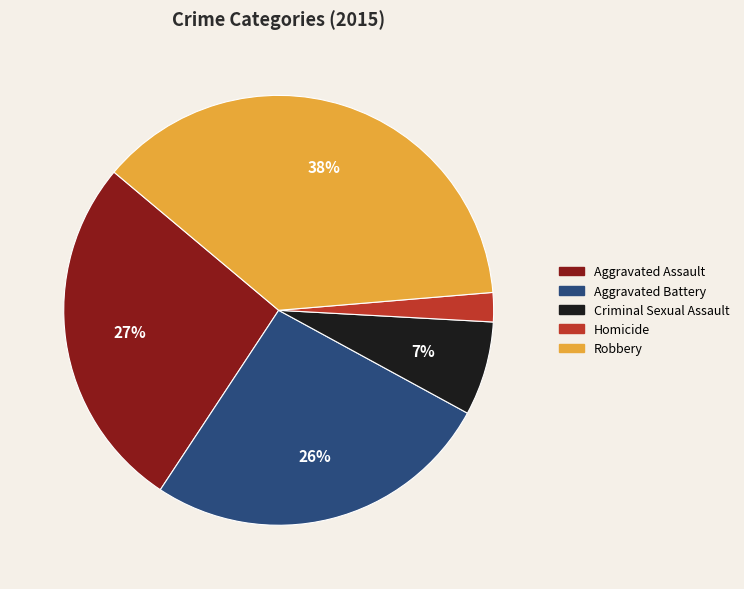

Is there any slice that represents more than half of the pie?

No